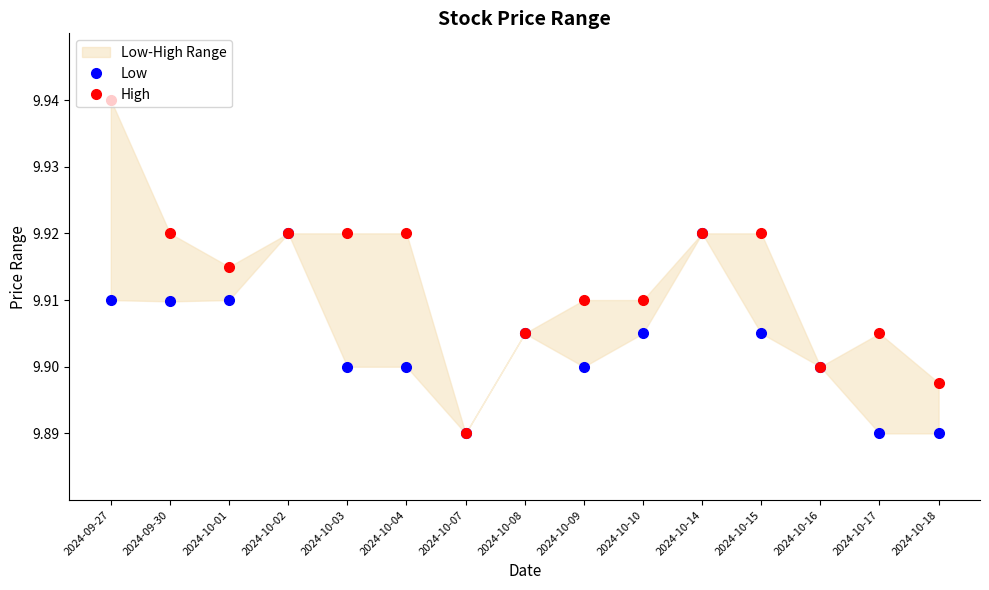

Which series changed the most between 2024-10-04 and 2024-10-16?

High